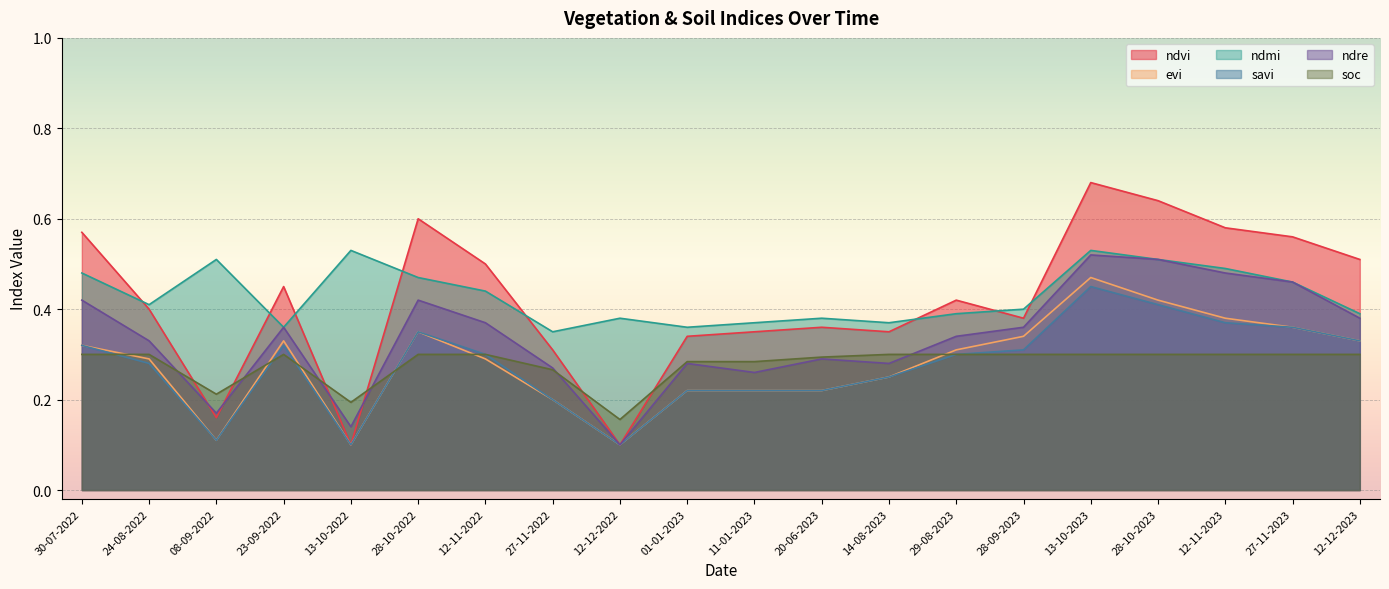

In evi, how many points are lower than both neighbors (excluding endpoints)?

3